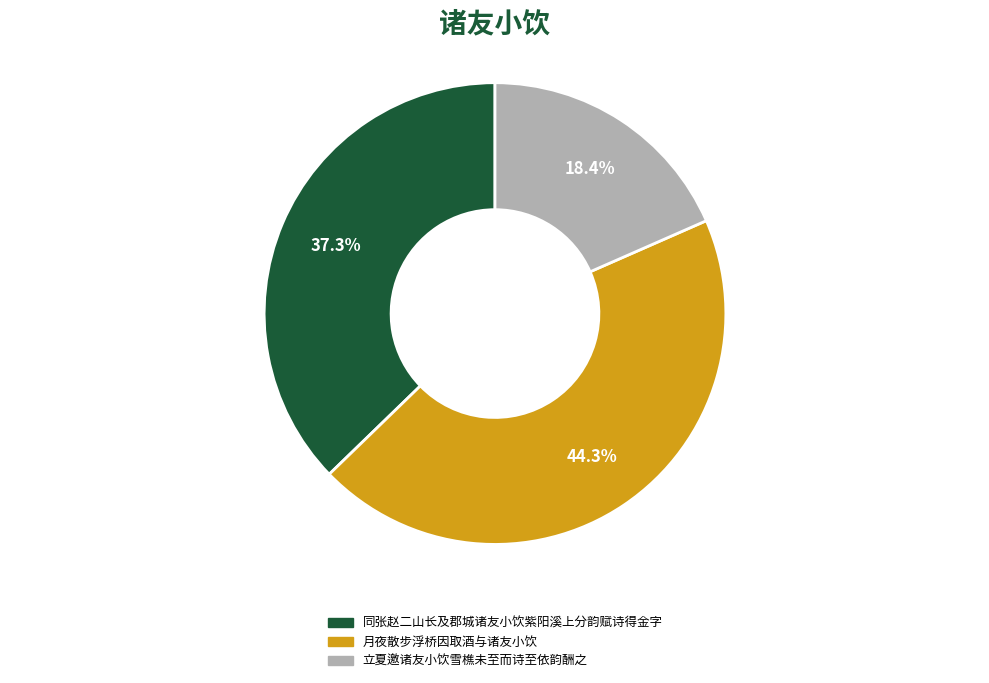

Rank the categories by value from lowest to highest.

立夏邀诸友小饮雪樵未至而诗至依韵酬之, 同张赵二山长及郡城诸友小饮紫阳溪上分韵赋诗得金字, 月夜散步浮桥因取酒与诸友小饮